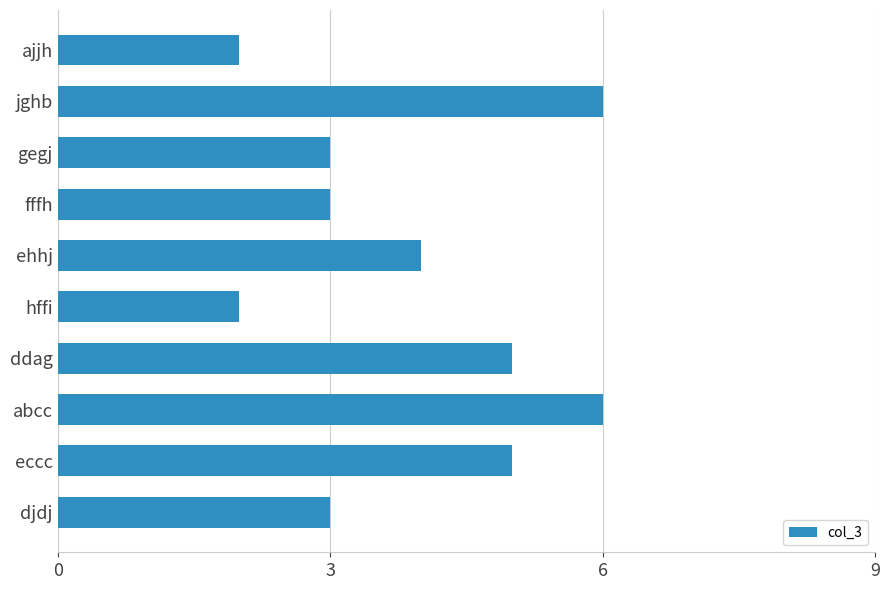

Read the value at fffh.

3